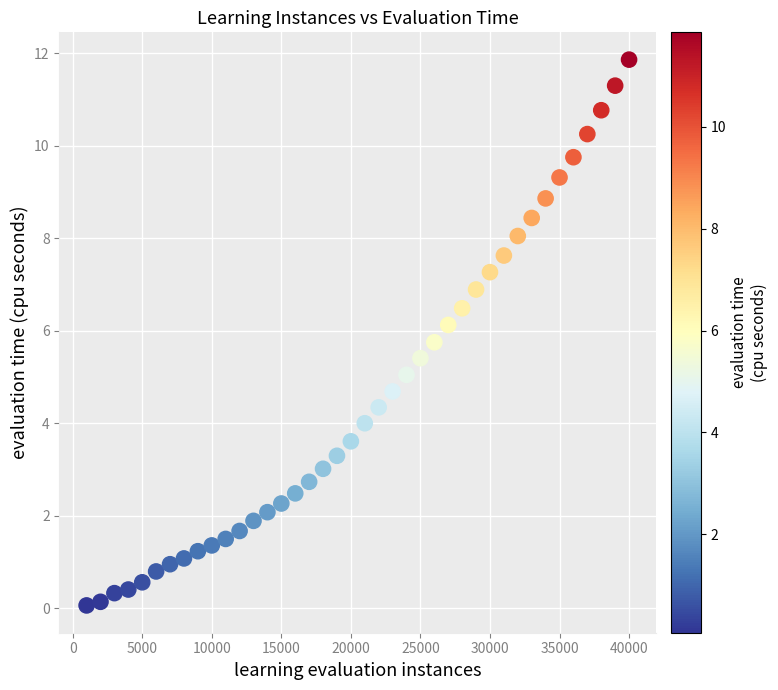

What is the range of X values (max minus min)?

39000.0